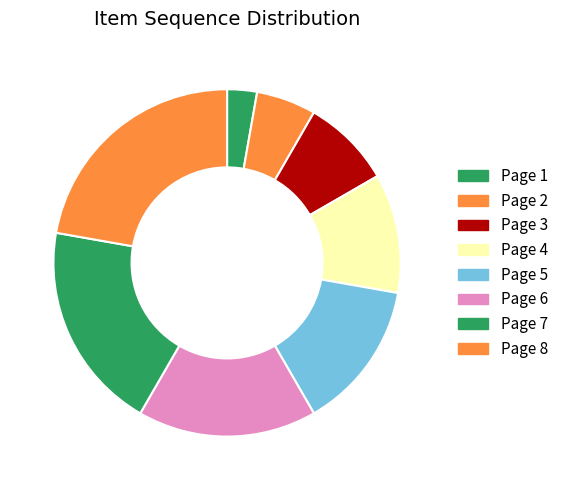

How many slices are in this pie chart?

8